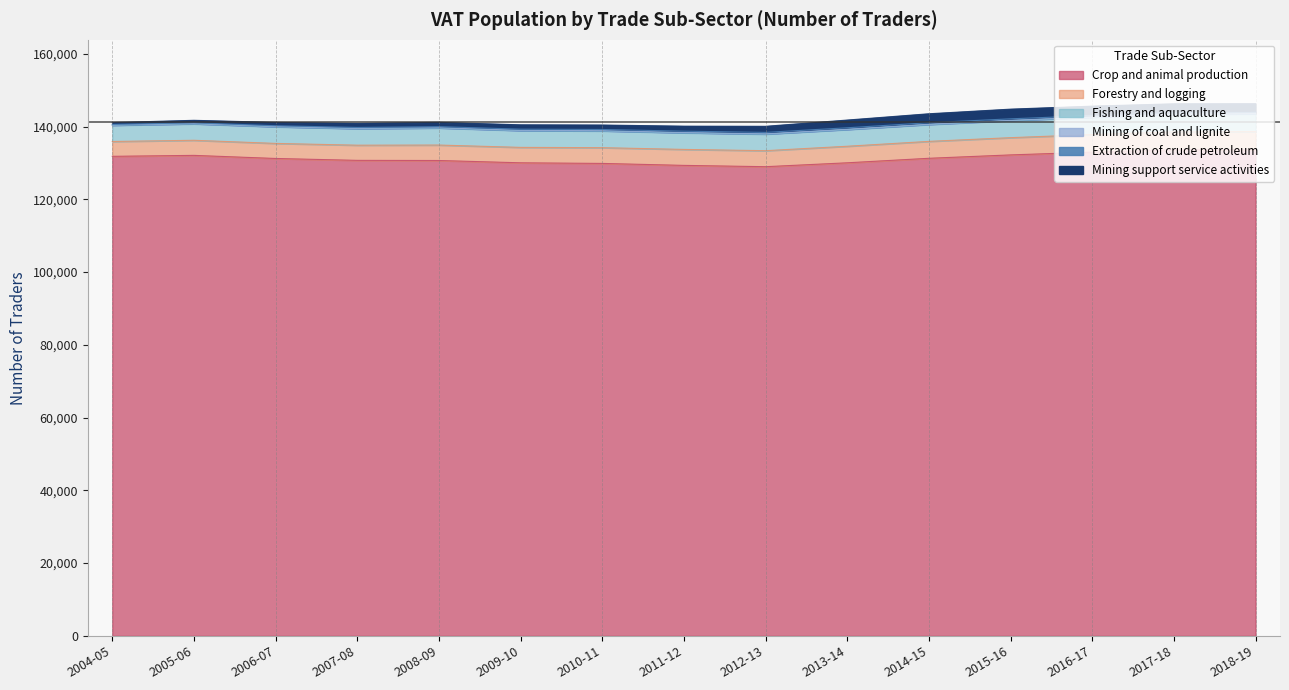

Which label corresponds to the smallest value in the chart?

2017-18